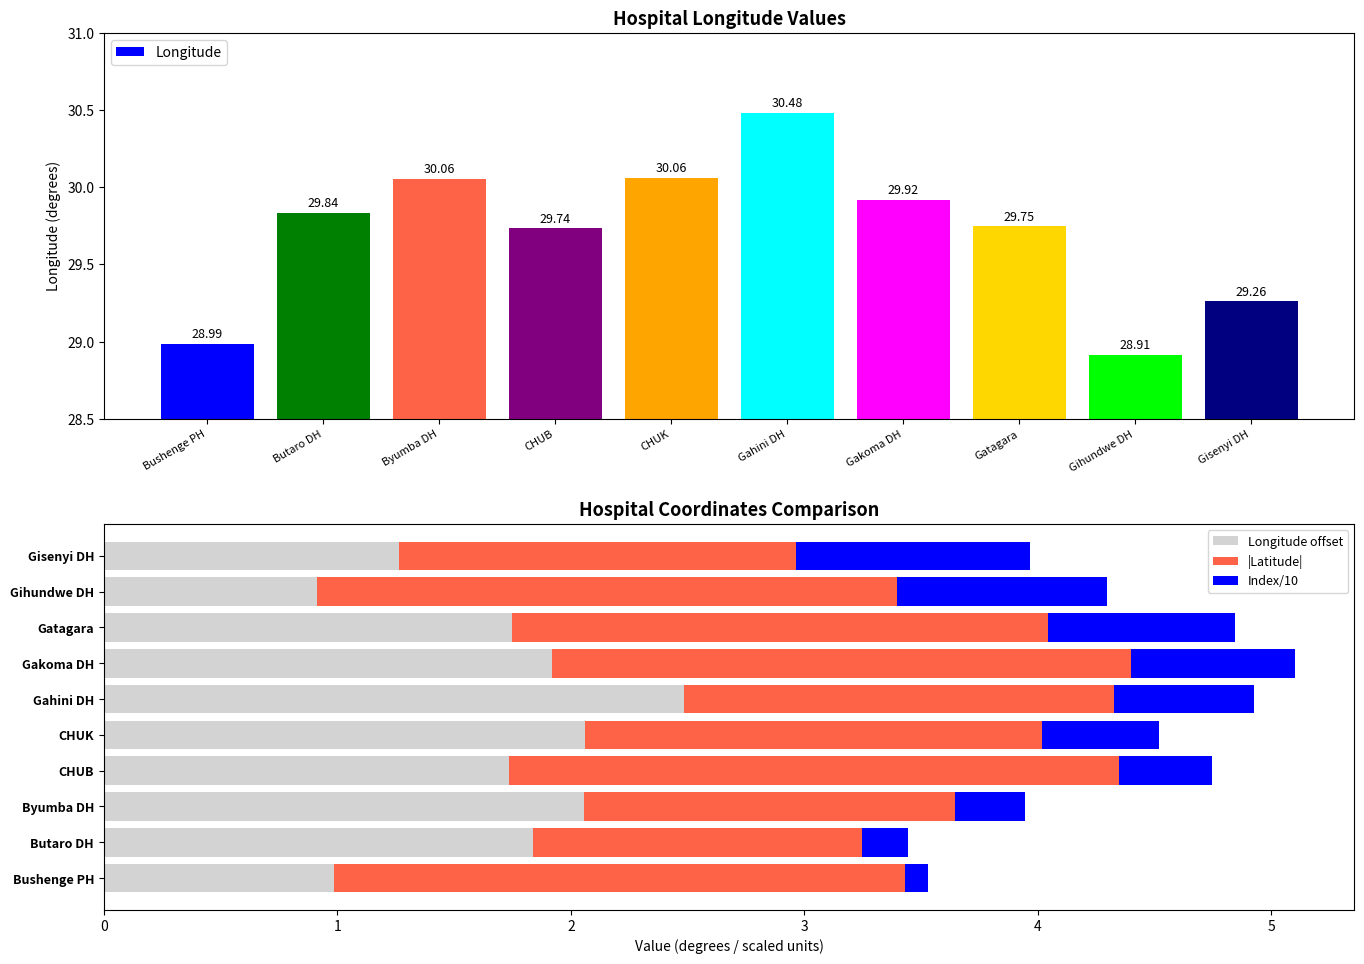

Reading right to left, transcribe all the data shown in this chart.

Longitude: Gisenyi DH=29.3	Gihundwe DH=28.9	Gatagara=29.7	Gakoma DH=29.9	Gahini DH=30.5	CHUK=30.1	CHUB=29.7	Byumba DH=30.1	Butaro DH=29.8	Bushenge PH=29.0
Longitude offset: Gisenyi DH=1.3	Gihundwe DH=0.9	Gatagara=1.7	Gakoma DH=1.9	Gahini DH=2.5	CHUK=2.1	CHUB=1.7	Byumba DH=2.1	Butaro DH=1.8	Bushenge PH=1.0
|Latitude|: Gisenyi DH=1.7	Gihundwe DH=2.5	Gatagara=2.3	Gakoma DH=2.5	Gahini DH=1.8	CHUK=2.0	CHUB=2.6	Byumba DH=1.6	Butaro DH=1.4	Bushenge PH=2.4
Index/10: Gisenyi DH=1.0	Gihundwe DH=0.9	Gatagara=0.8	Gakoma DH=0.7	Gahini DH=0.6	CHUK=0.5	CHUB=0.4	Byumba DH=0.3	Butaro DH=0.2	Bushenge PH=0.1